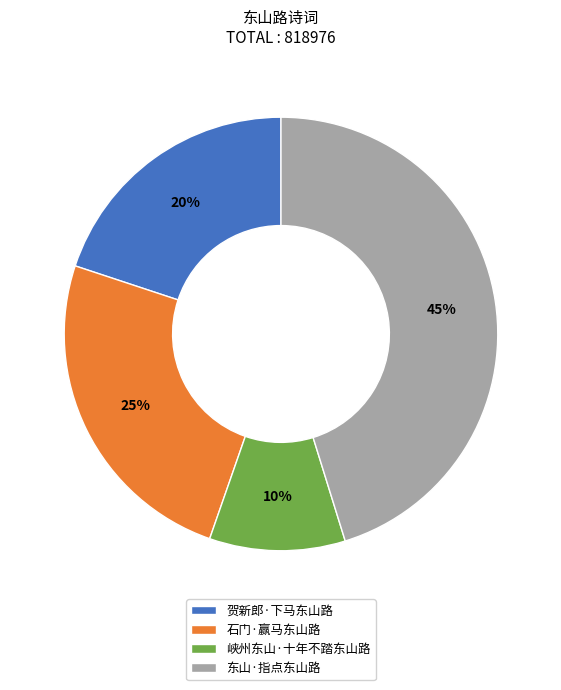

What is the ratio of the value at 贺新郎·下马东山路 to the value at 东山·指点东山路?

0.4